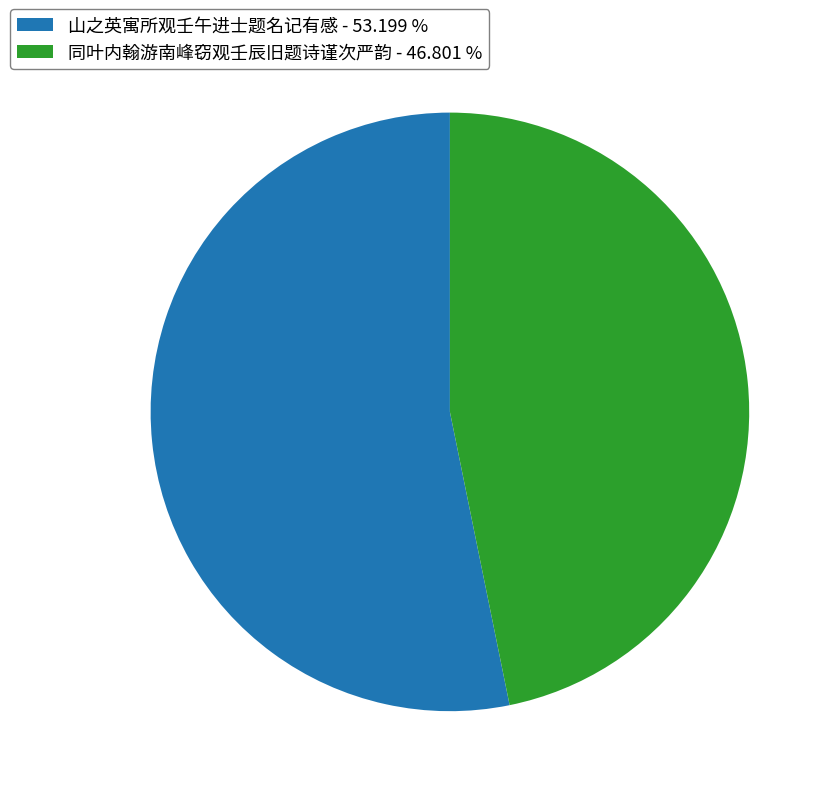

Which category has the biggest portion of the pie?

山之英寓所观壬午进士题名记有感